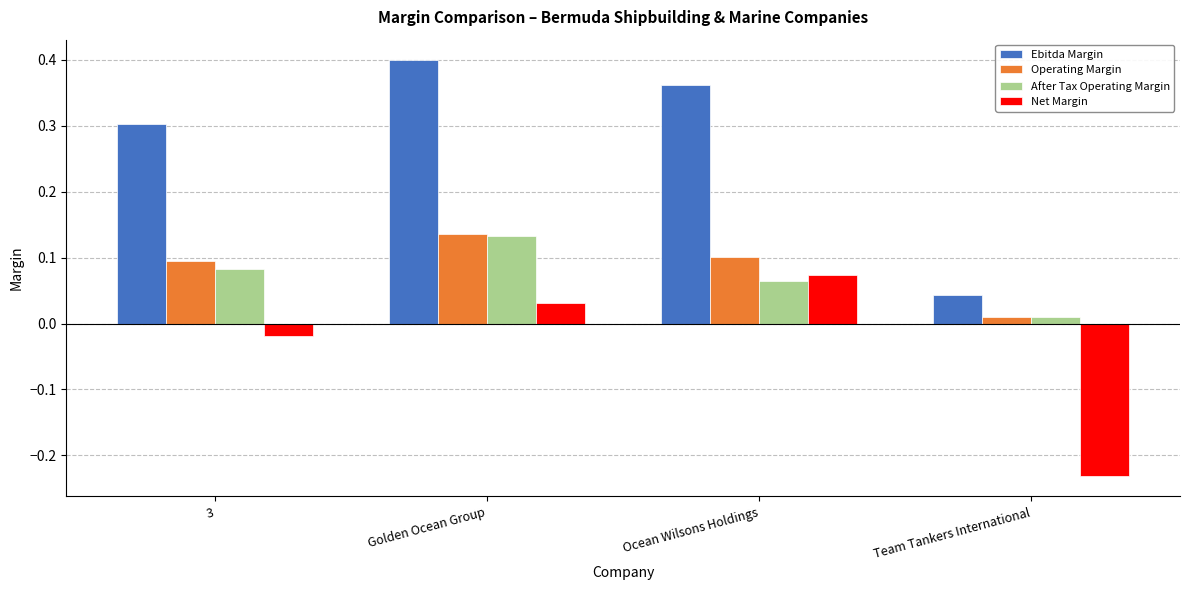

What is the label of the 1st bar from the right?

Team Tankers International